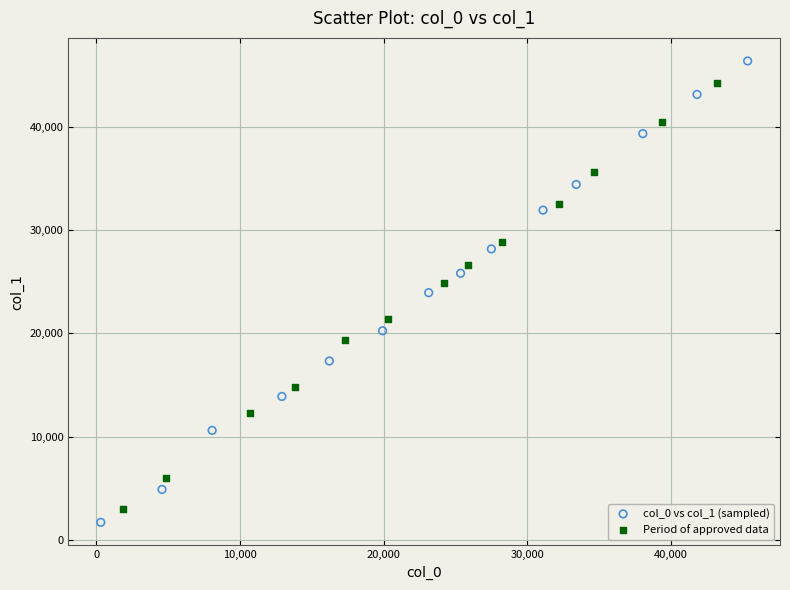

Which series has the widest spread of Y values?

col_0 vs col_1 (sampled)